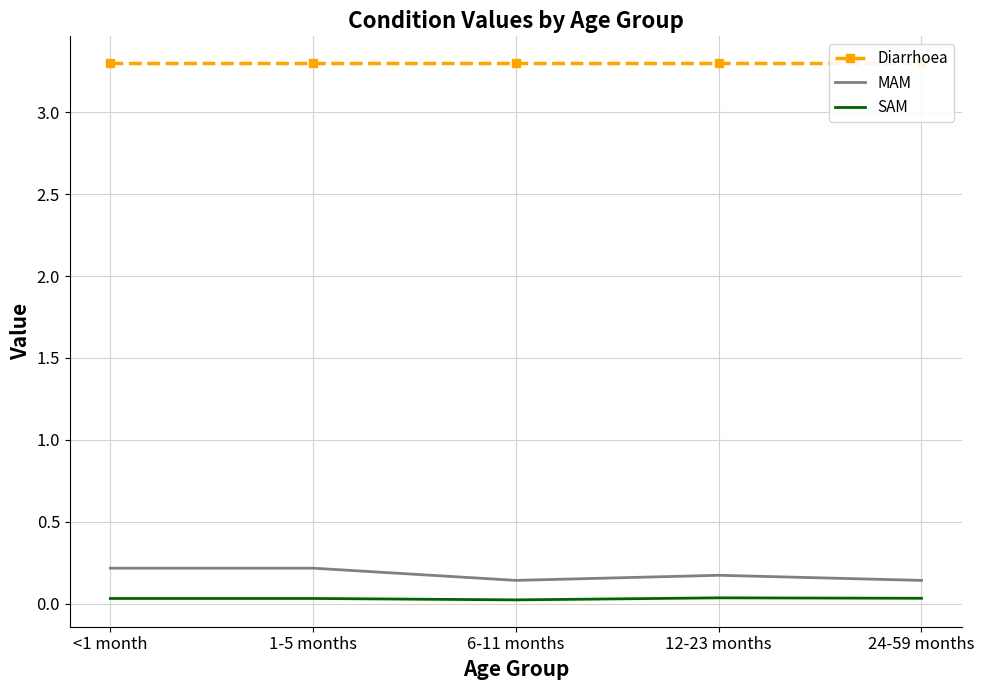

True or false: SAM has more than 1 points higher than both neighbors.

False